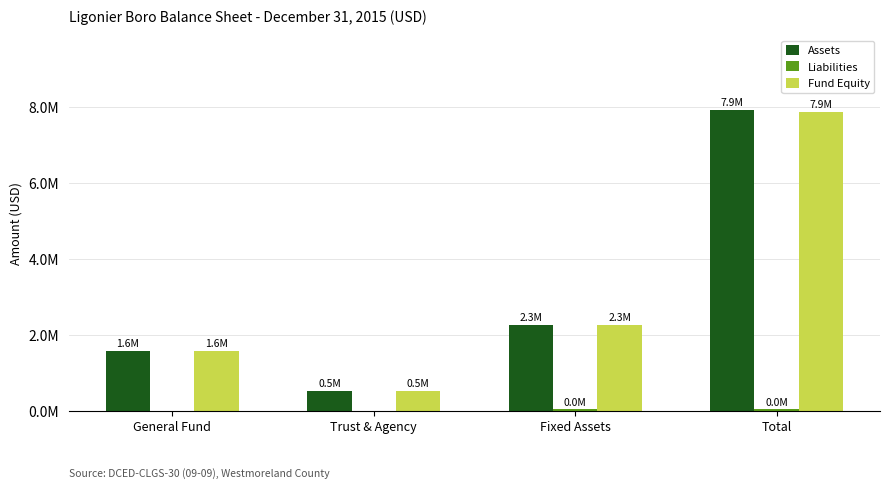

Reading left to right, extract all data points from this chart.

Assets: 1584503	523306	2256876	7907112
Liabilities: 0	0	39358	39358
Fund Equity: 1584503	523306	2256876	7867754